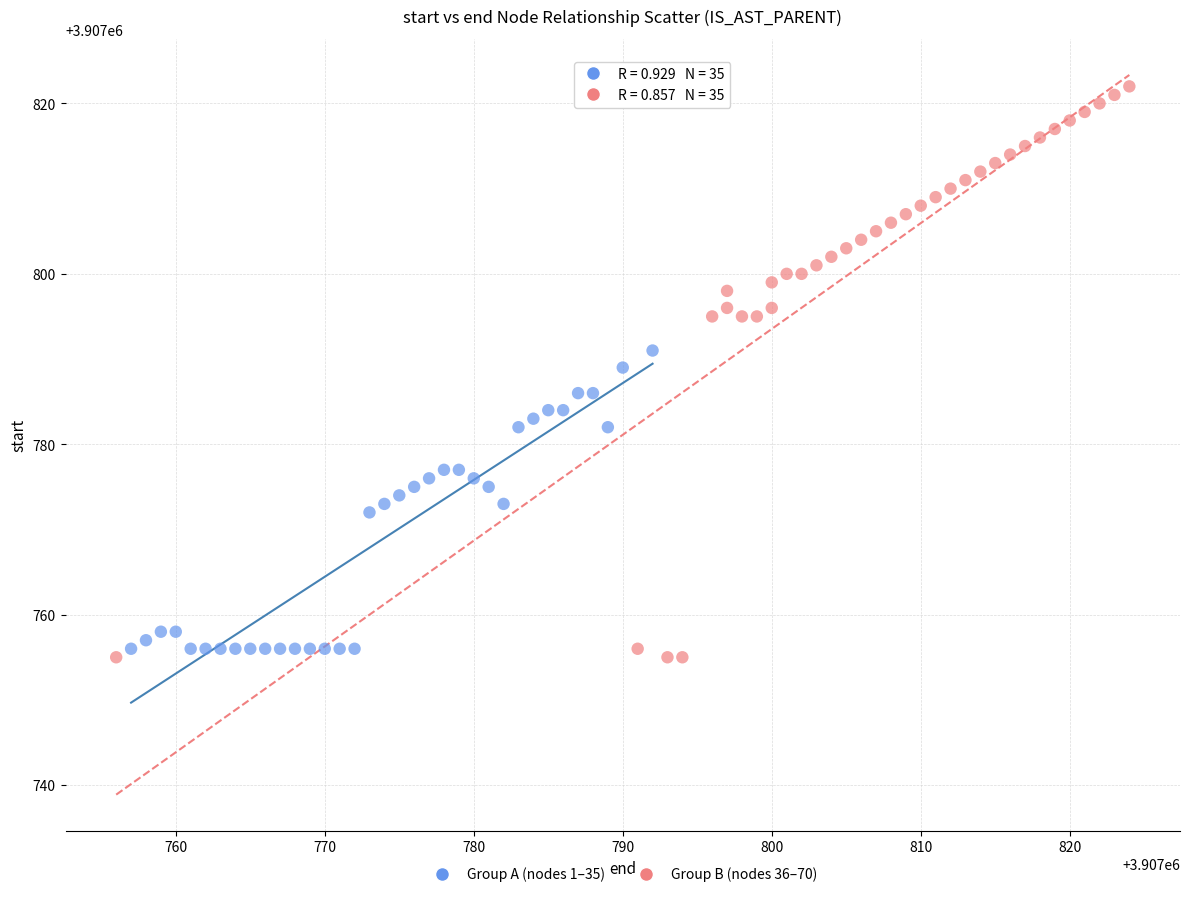

Which series has the largest Y range (max minus min)?

Group B (nodes 36–70)